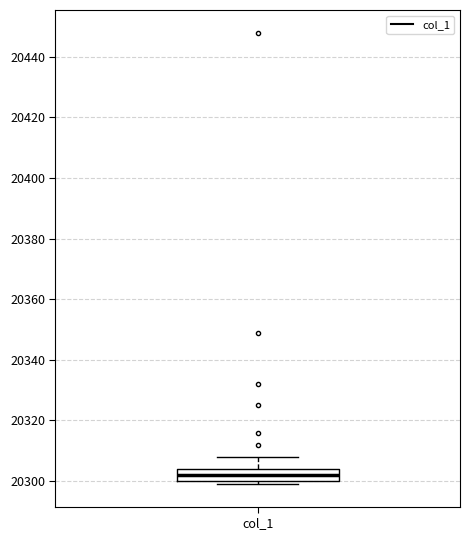

Where does the upper whisker of the box for col_1 end on the y-axis? The values are not printed on the chart, so give them approximately, as read against the axis.

20308